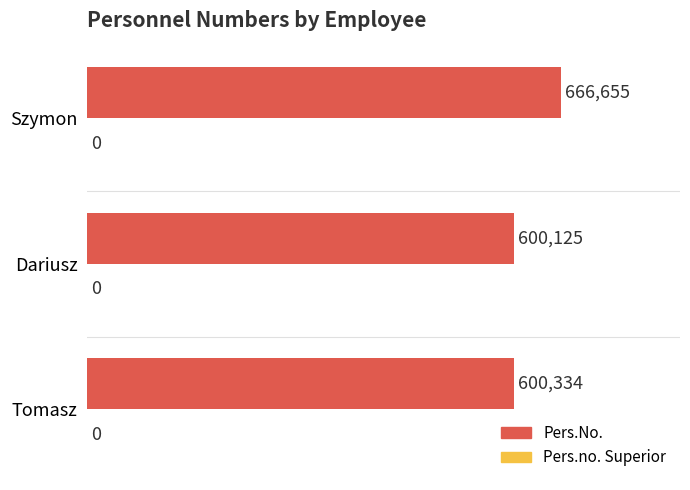

What is the sum of all values?

1867114